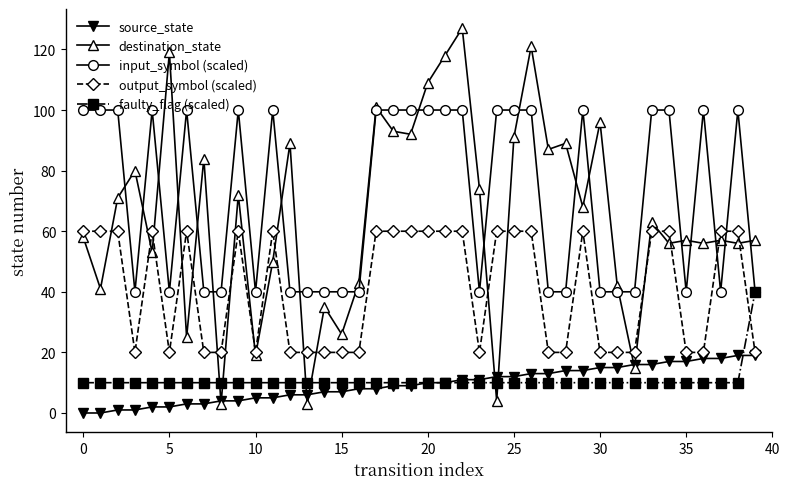

Reading left to right, list all the values displayed in this chart.

source_state: 0	0	1	1	2	2	3	3	4	4	5	5	6	6	7	7	8	8	9	9	10	10	11	11	12	12	13	13	14	14	15	15	16	16	17	17	18	18	19	19
destination_state: 58	41	71	80	53	119	25	84	3	72	19	50	89	3	35	26	43	101	93	92	109	118	127	74	4	91	121	87	89	68	96	42	15	63	56	57	56	57	56	57
input_symbol (scaled): 100	100	100	40	100	40	100	40	40	100	40	100	40	40	40	40	40	100	100	100	100	100	100	40	100	100	100	40	40	100	40	40	40	100	100	40	100	40	100	40
output_symbol (scaled): 60	60	60	20	60	20	60	20	20	60	20	60	20	20	20	20	20	60	60	60	60	60	60	20	60	60	60	20	20	60	20	20	20	60	60	20	20	60	60	20
faulty_flag (scaled): 10	10	10	10	10	10	10	10	10	10	10	10	10	10	10	10	10	10	10	10	10	10	10	10	10	10	10	10	10	10	10	10	10	10	10	10	10	10	10	40